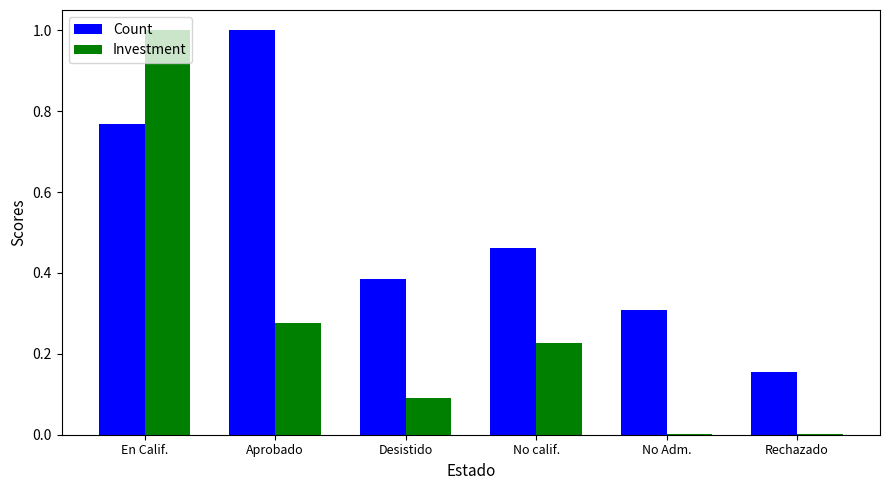

What are all the series names shown in the legend?

Count, Investment